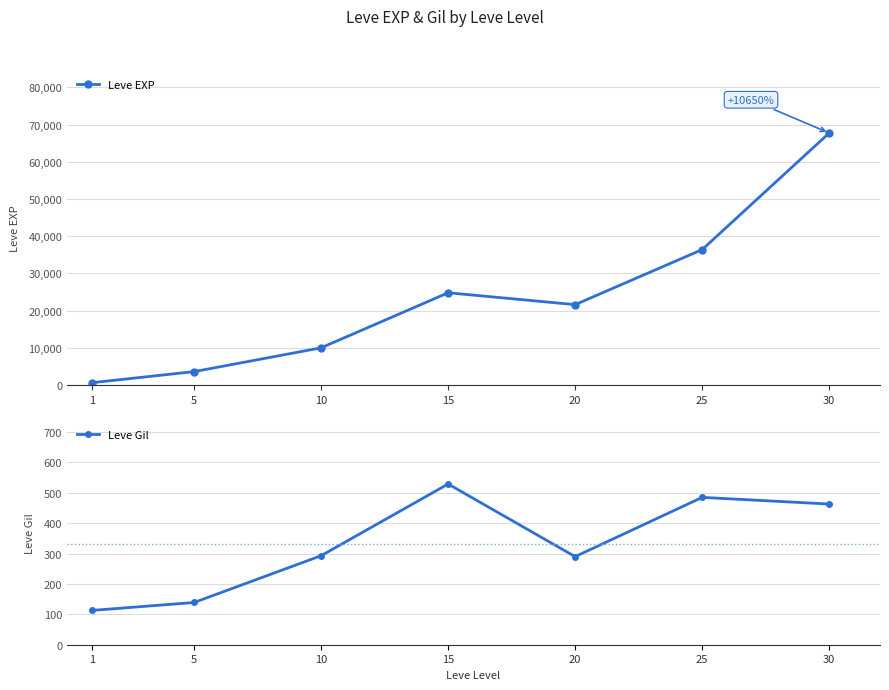

True or false: Leve Gil has a value of 293 at 10.

True